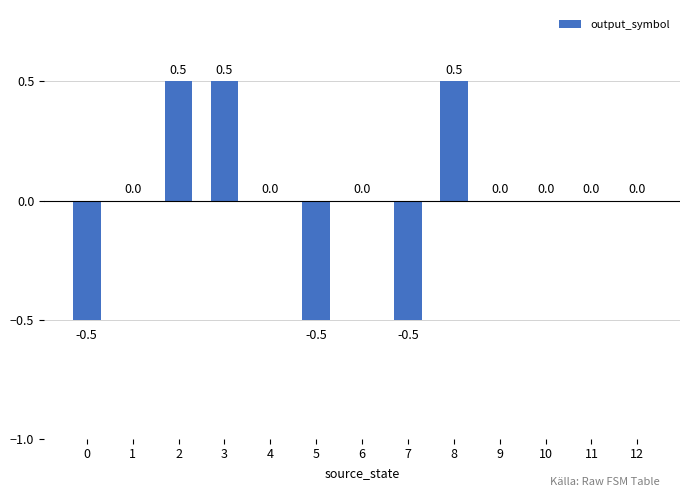

The value at 12 is -0.5. True or false?

False